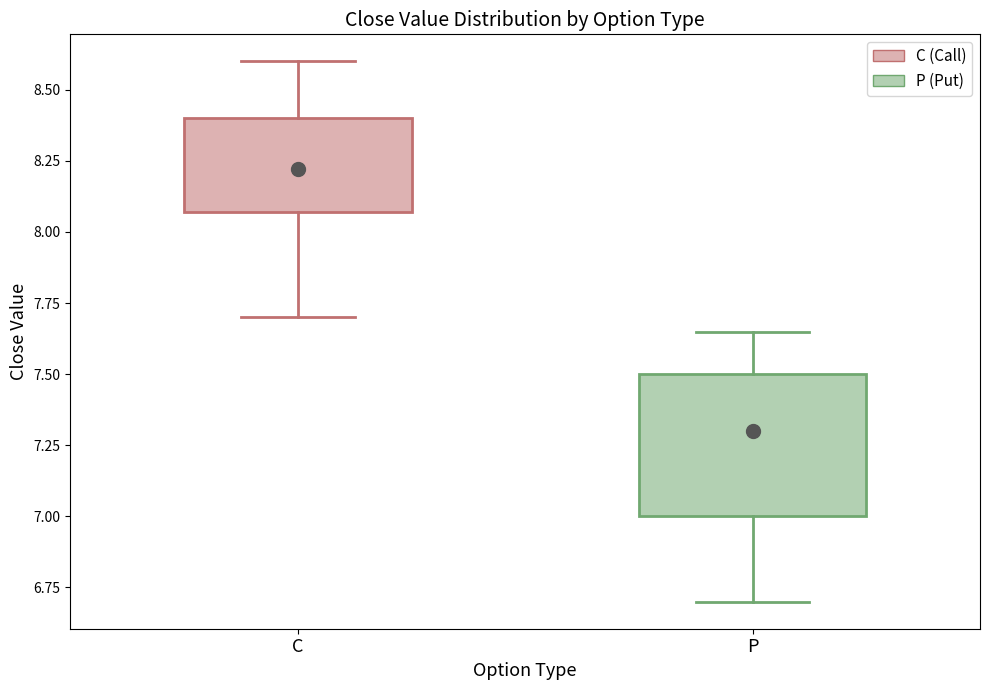

Which box has the highest median line?

C